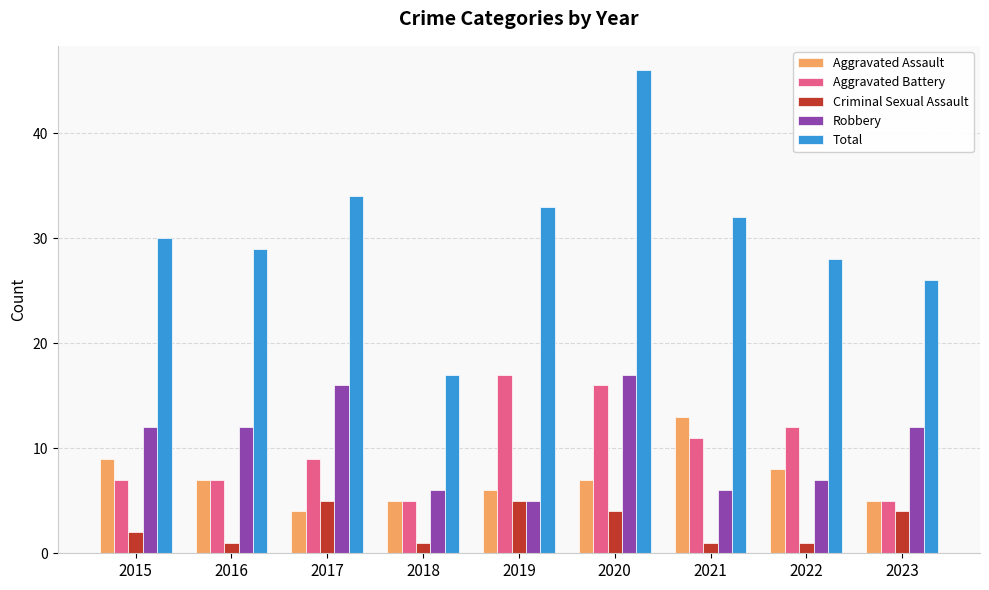

What is the maximum value shown in the chart?

46